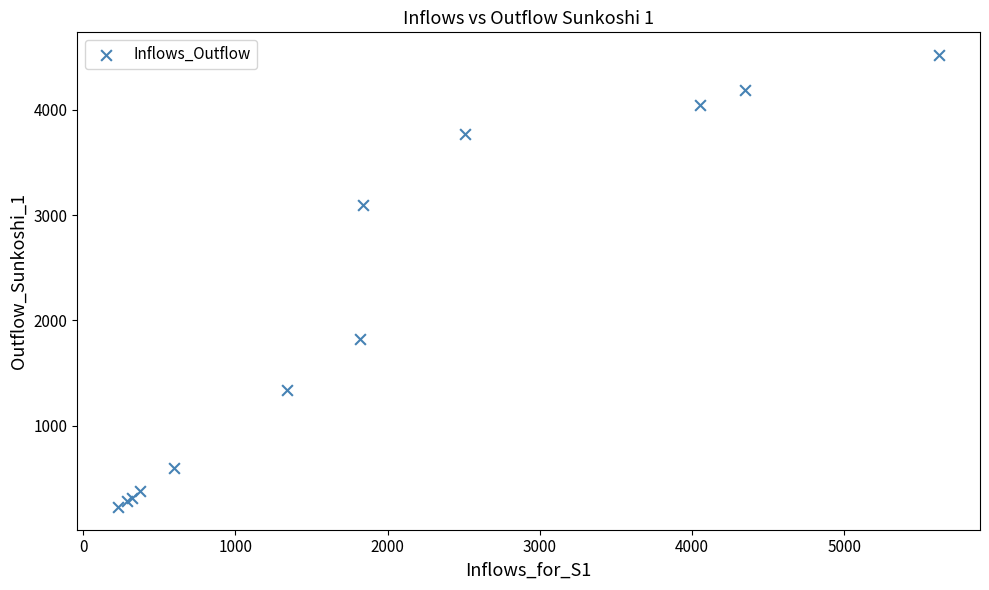

What Y value in the scatter plot is closest to 2373?

1818.3